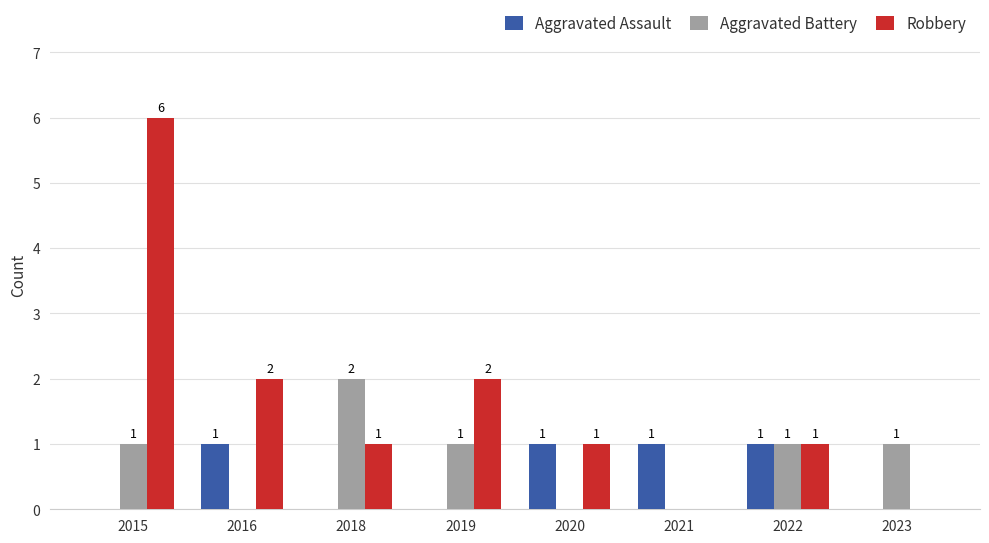

What are all the series names shown in the legend?

Aggravated Assault, Aggravated Battery, Robbery